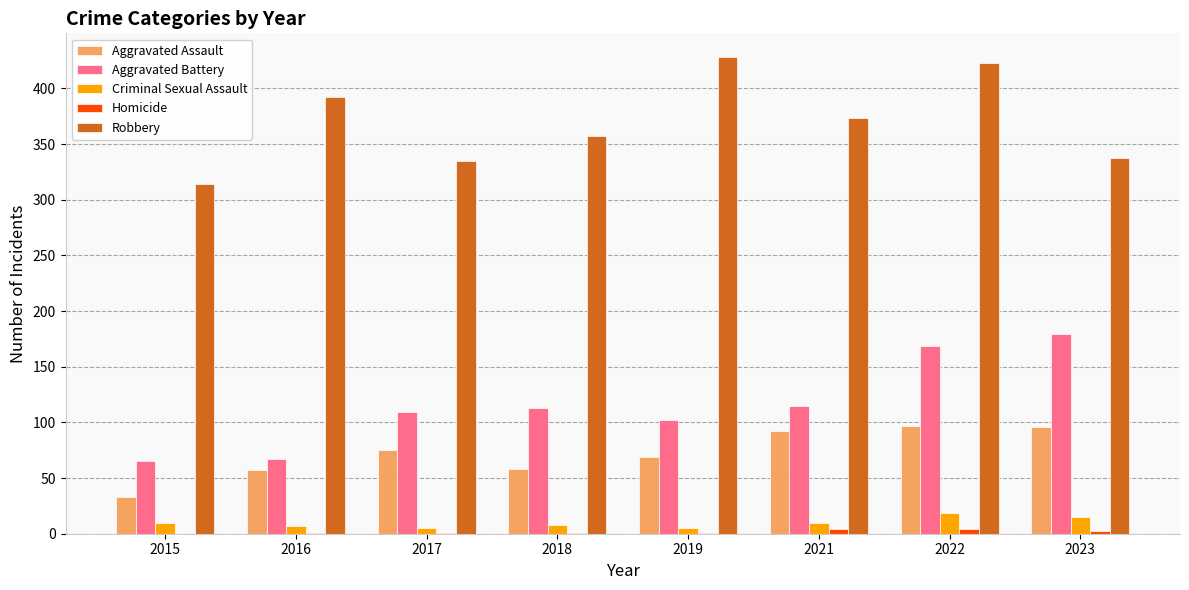

What is the sum of the Aggravated Battery values at 2015 and 2023?

244